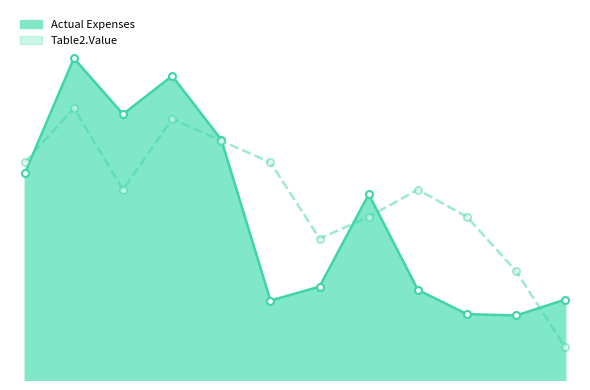

Is the value of Table2.Value at 107 greater than the value of Actual Expenses at 104?

No